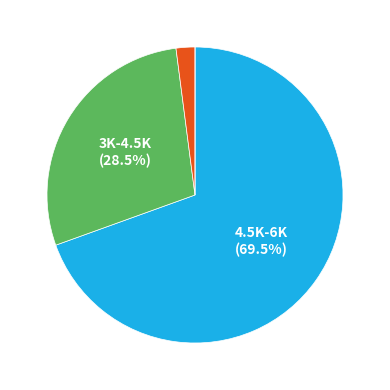

Is there a majority slice in this chart?

Yes